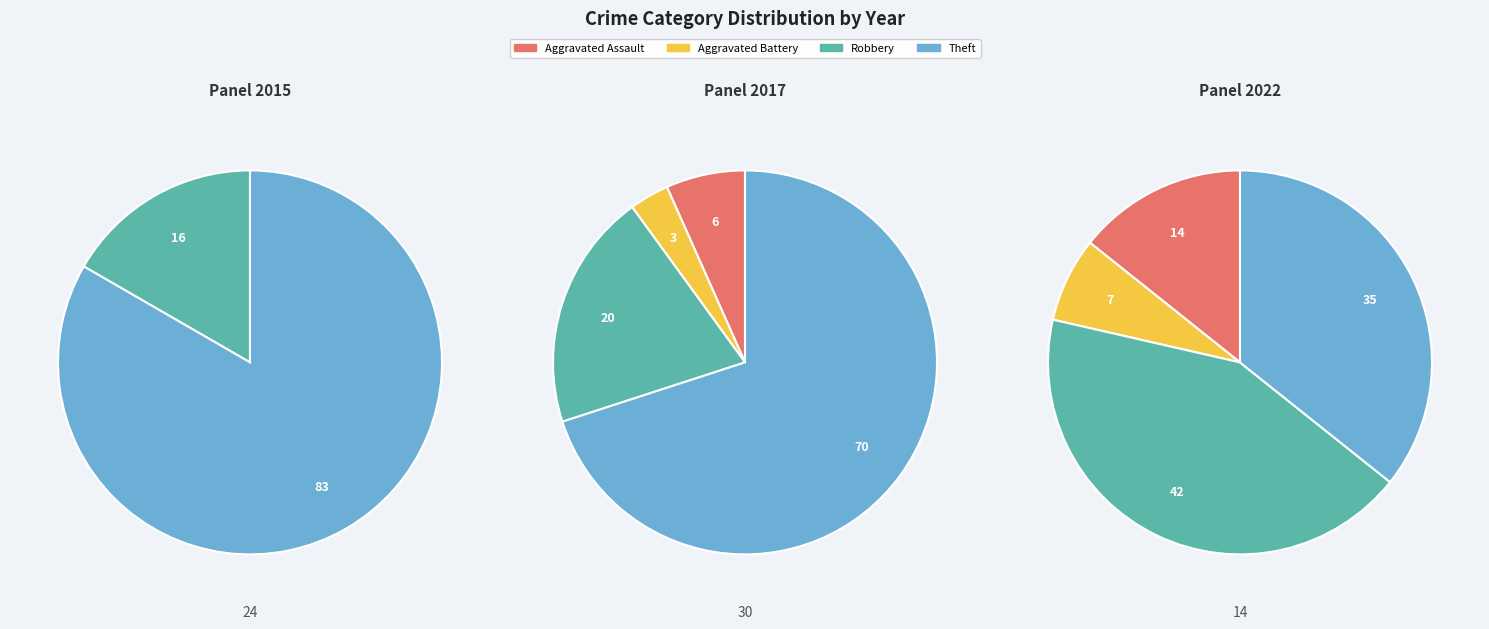

What percentage is the Theft slice, to the nearest percent?

70%